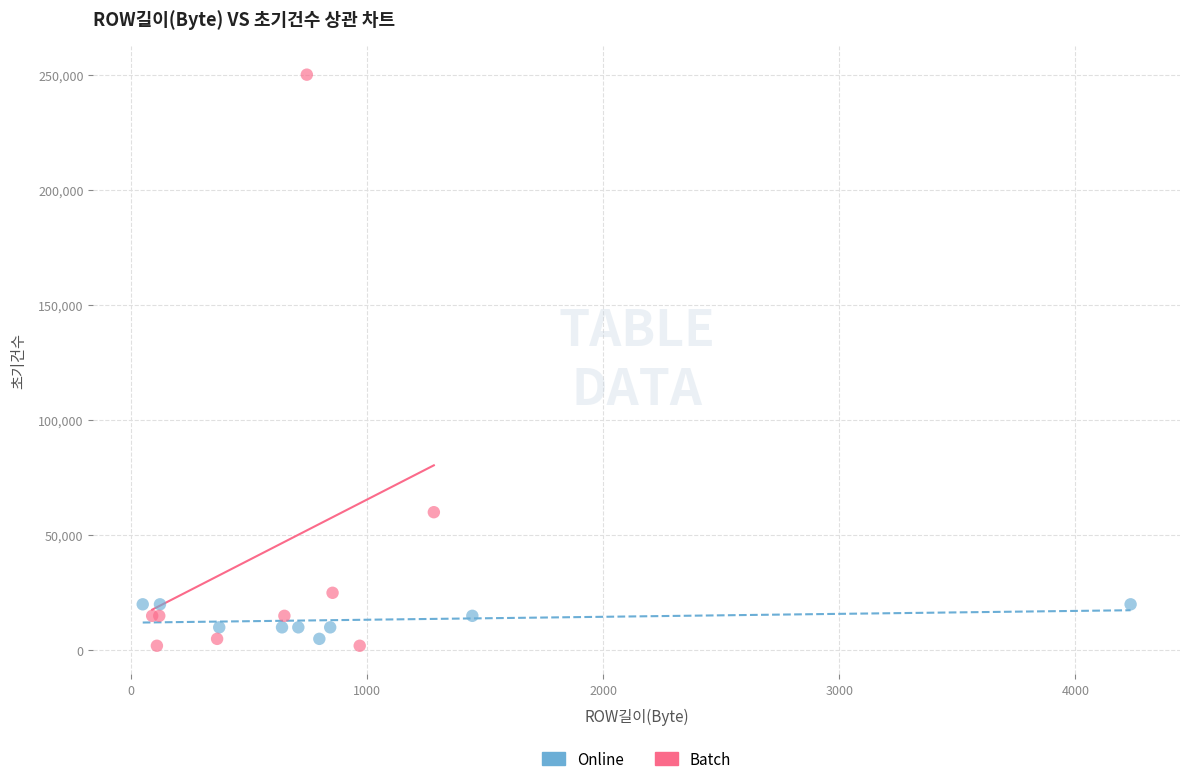

Which series reaches the maximum Y coordinate?

Batch